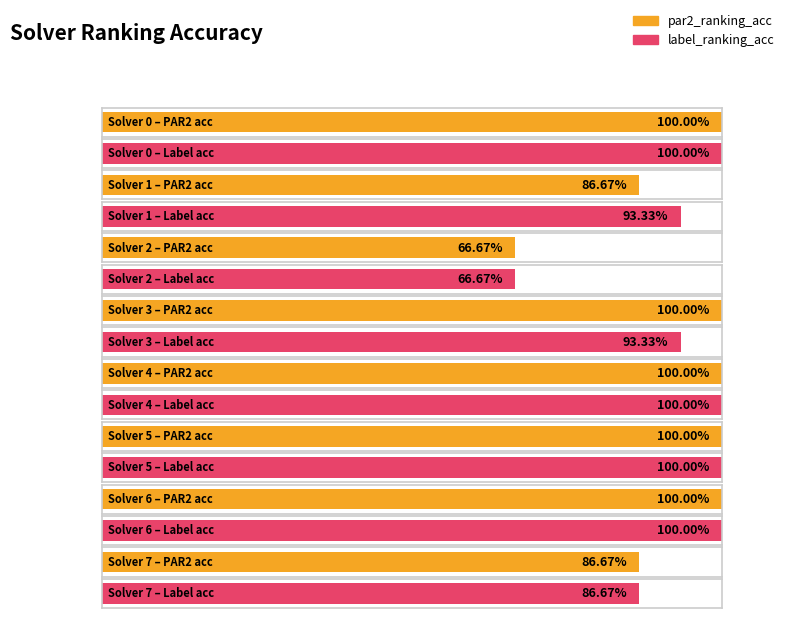

Where is par2_ranking_acc nearest to the value 0?

2